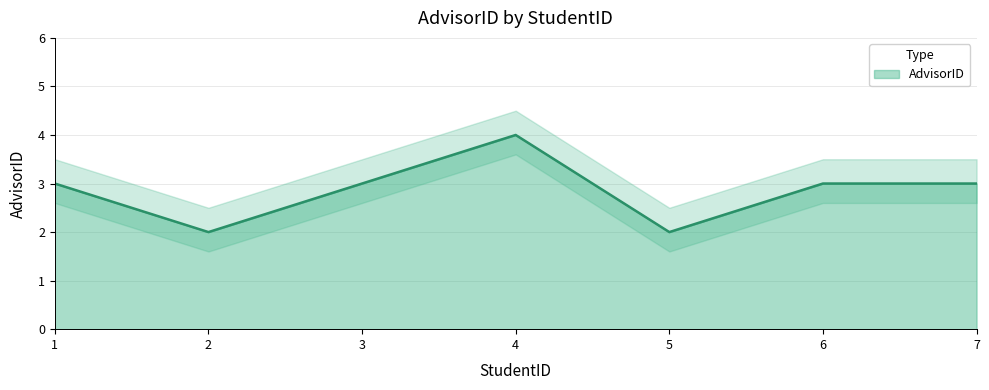

What is the value of the 3rd point from the left?

3